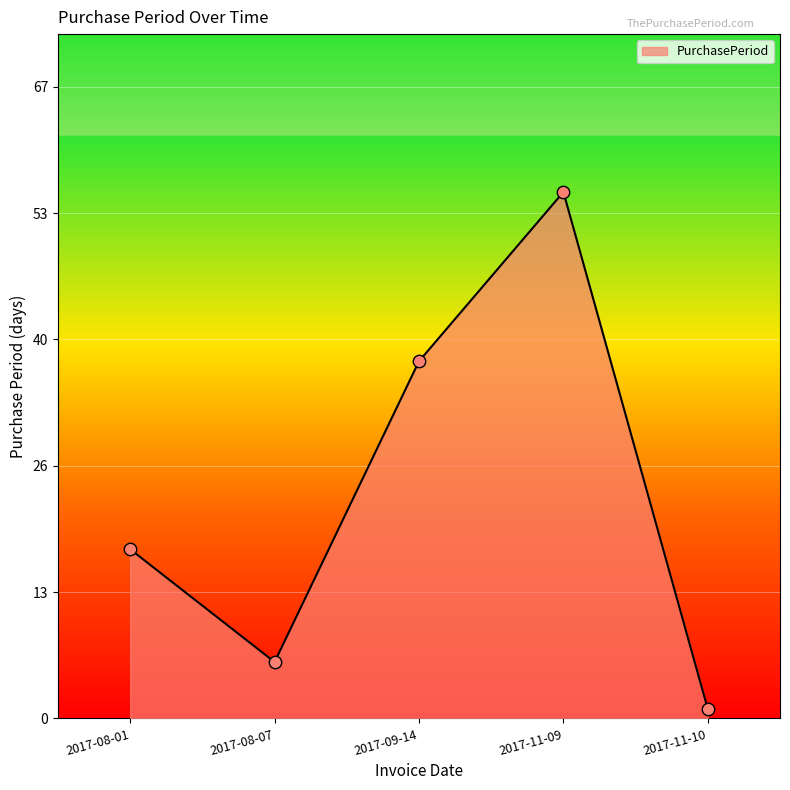

Approximately how many times larger is the value at 2017-08-07 compared to 2017-09-14?

0.2